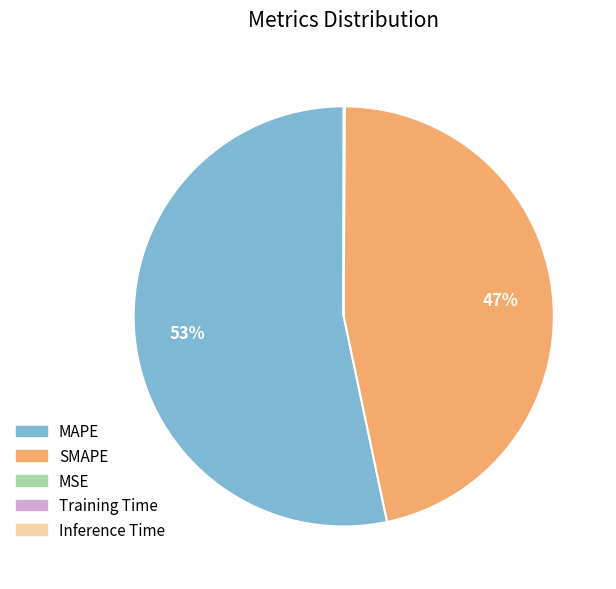

Which category accounts for the majority?

MAPE